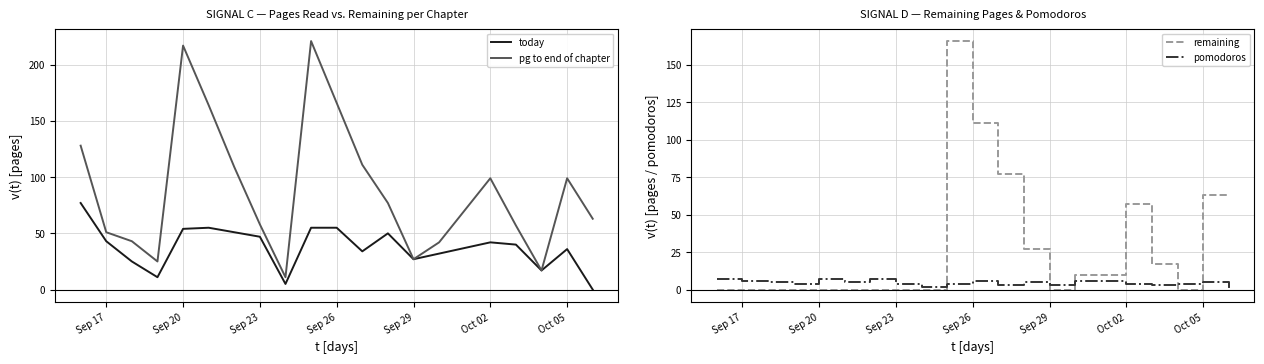

In remaining, how many points are lower than both neighbors (excluding endpoints)?

2